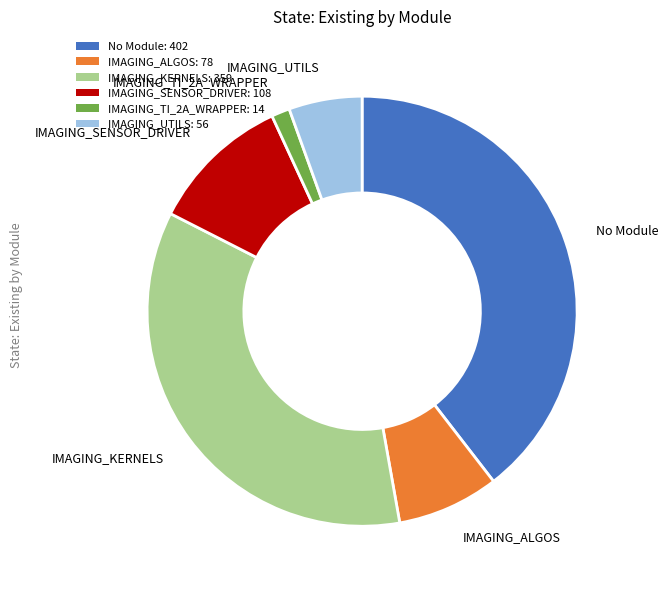

Does IMAGING_UTILS represent more than half of the total?

No